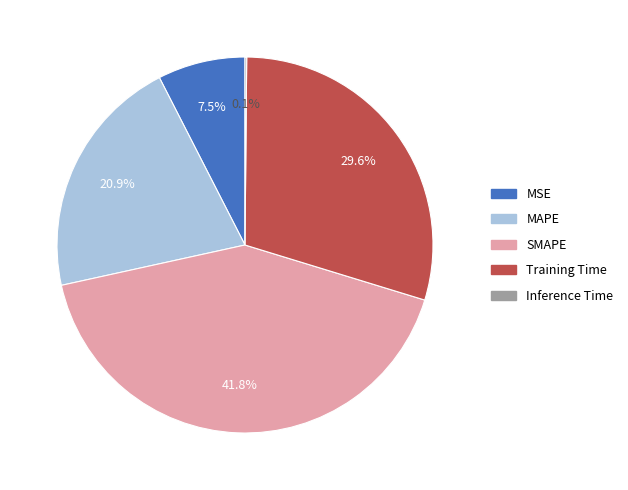

Which category has the biggest portion of the pie?

SMAPE